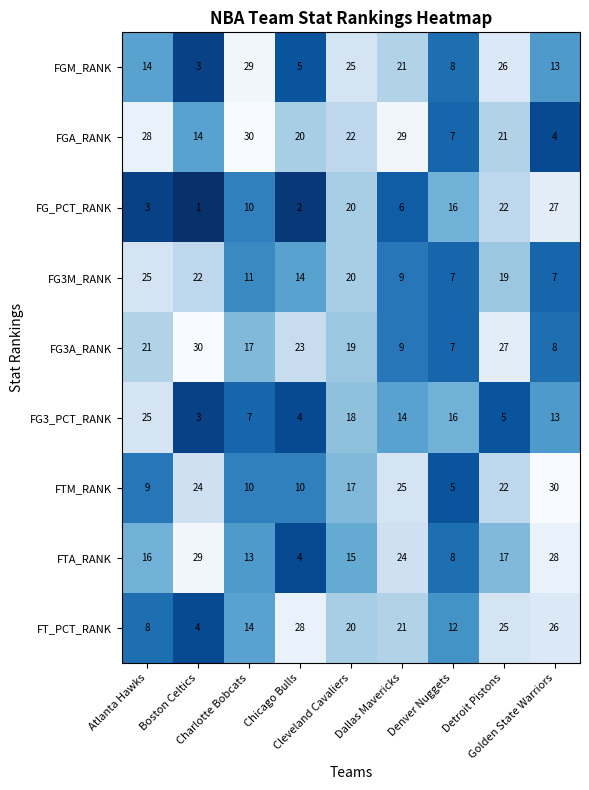

What is the sum of all FG3M_RANK values?

134